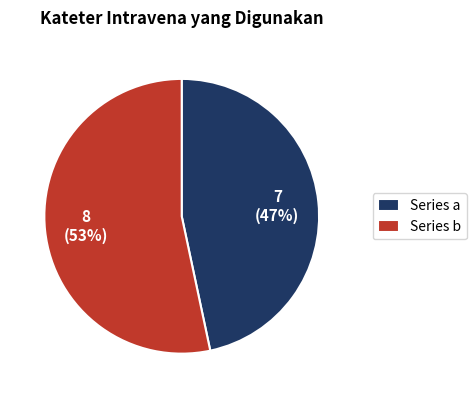

To the nearest percent, what is the combined percentage of Series a and Series b?

100%